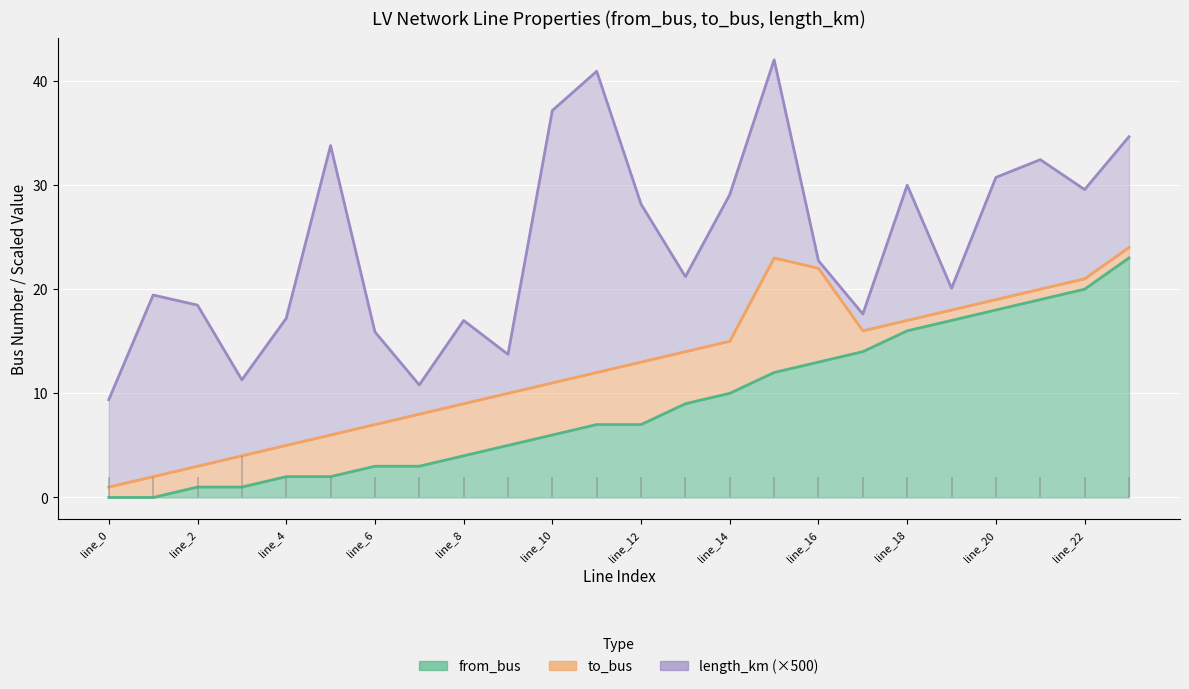

Between line_7 and line_6, which is larger?

line_7